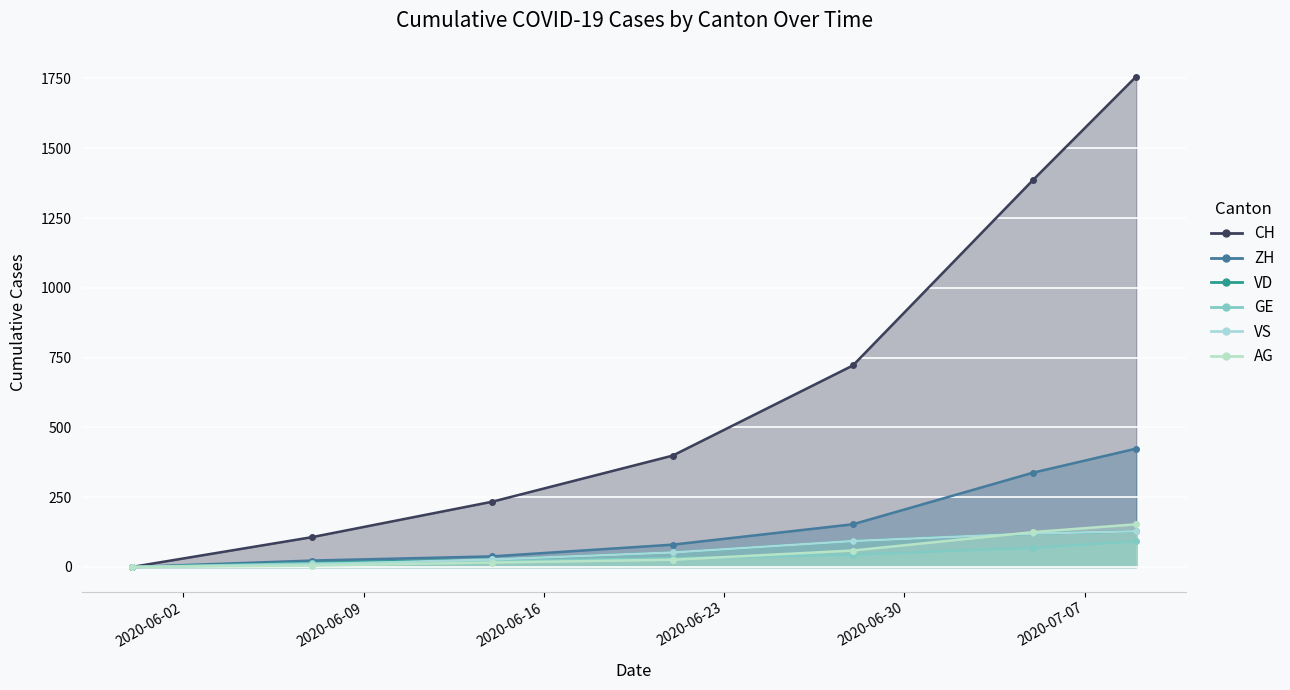

True or false: CH and ZH intersect in this chart.

False